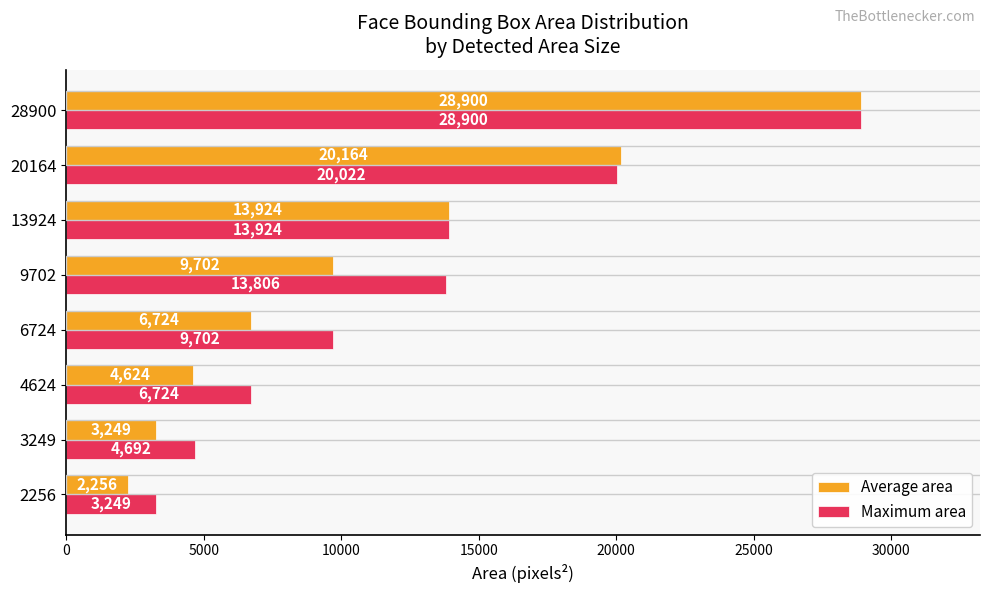

The value of Maximum area at 28900 is 39079. True or false?

False